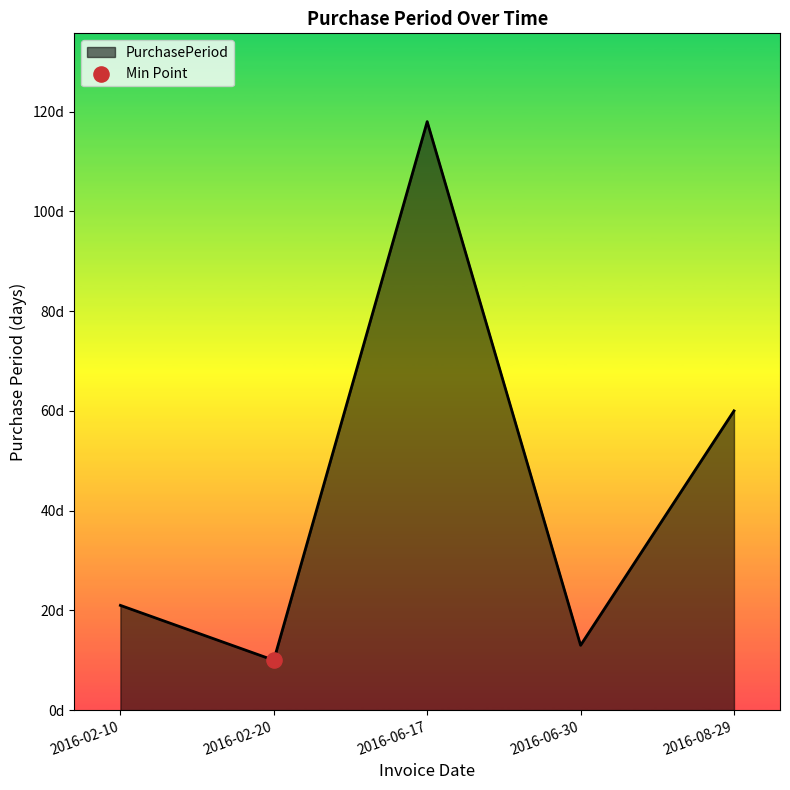

Which has a higher value, 2016-06-30 or 2016-08-29?

2016-08-29